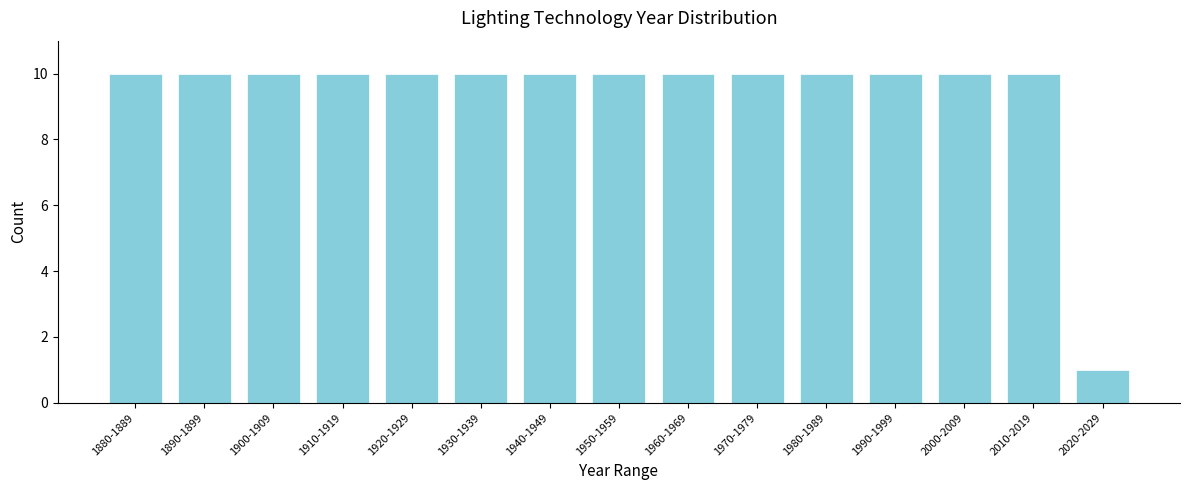

Reading left to right, list all the values displayed in this chart.

1880-1889=10	1890-1899=10	1900-1909=10	1910-1919=10	1920-1929=10	1930-1939=10	1940-1949=10	1950-1959=10	1960-1969=10	1970-1979=10	1980-1989=10	1990-1999=10	2000-2009=10	2010-2019=10	2020-2029=1